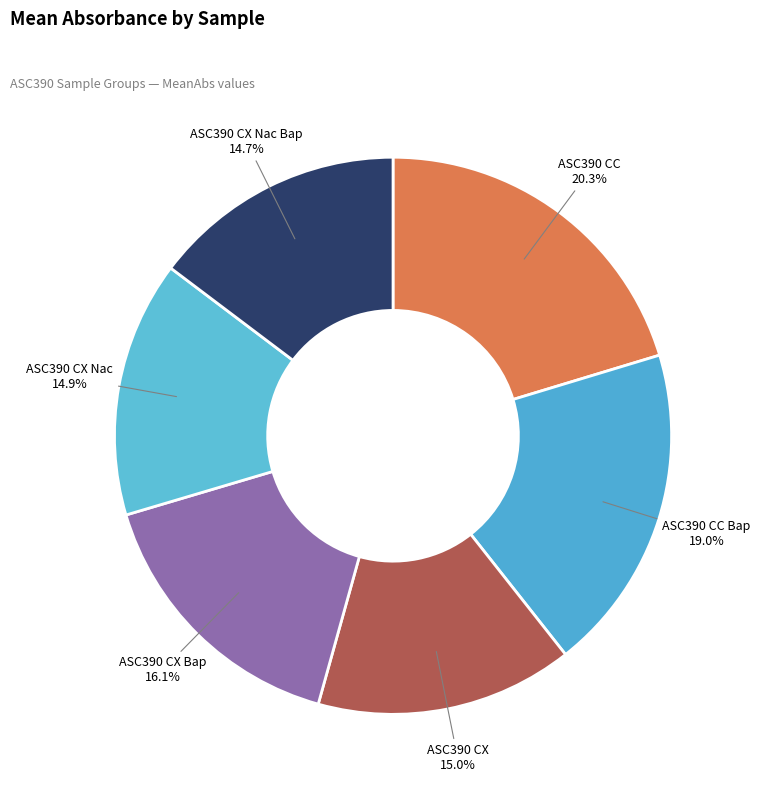

To the nearest percent, what is the difference between the largest and smallest slice percentages?

6%